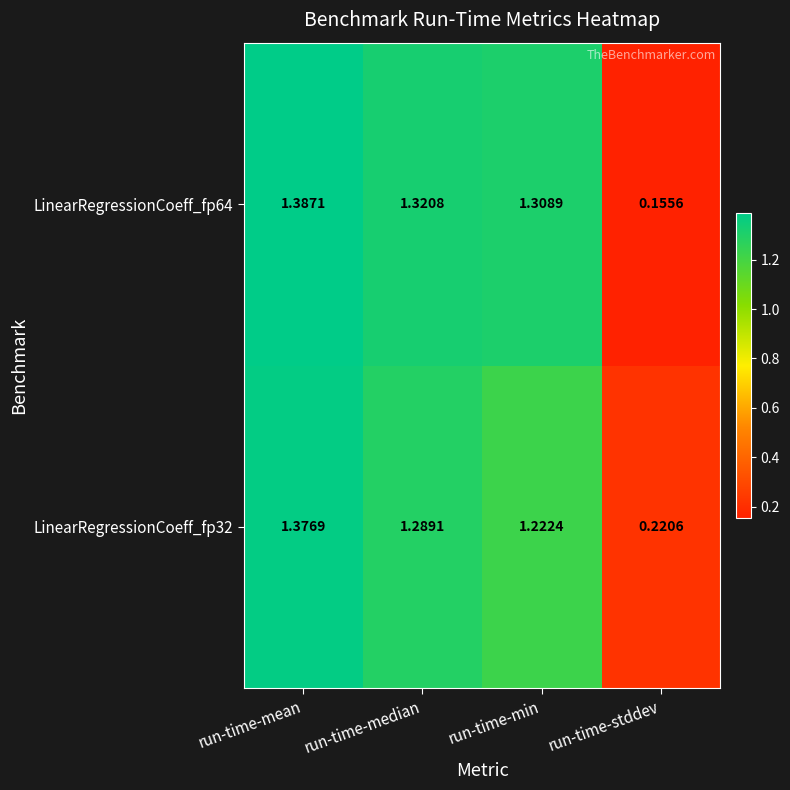

Rank the categories by LinearRegressionCoeff_fp64 value from lowest to highest.

run-time-stddev, run-time-min, run-time-median, run-time-mean